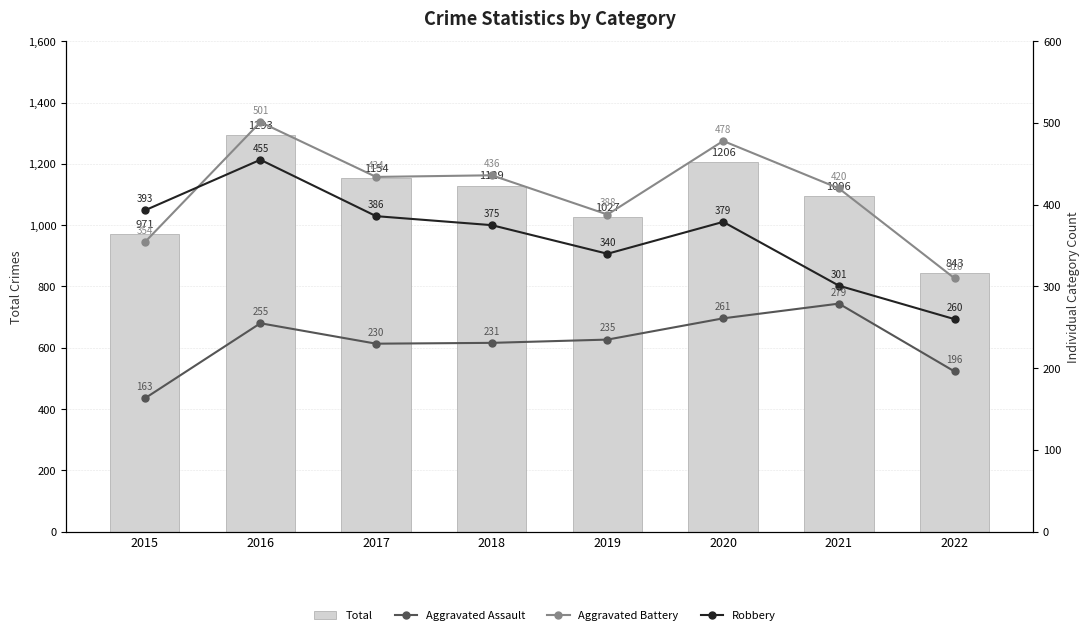

The Robbery series shows 386 at 2017. True or false?

True